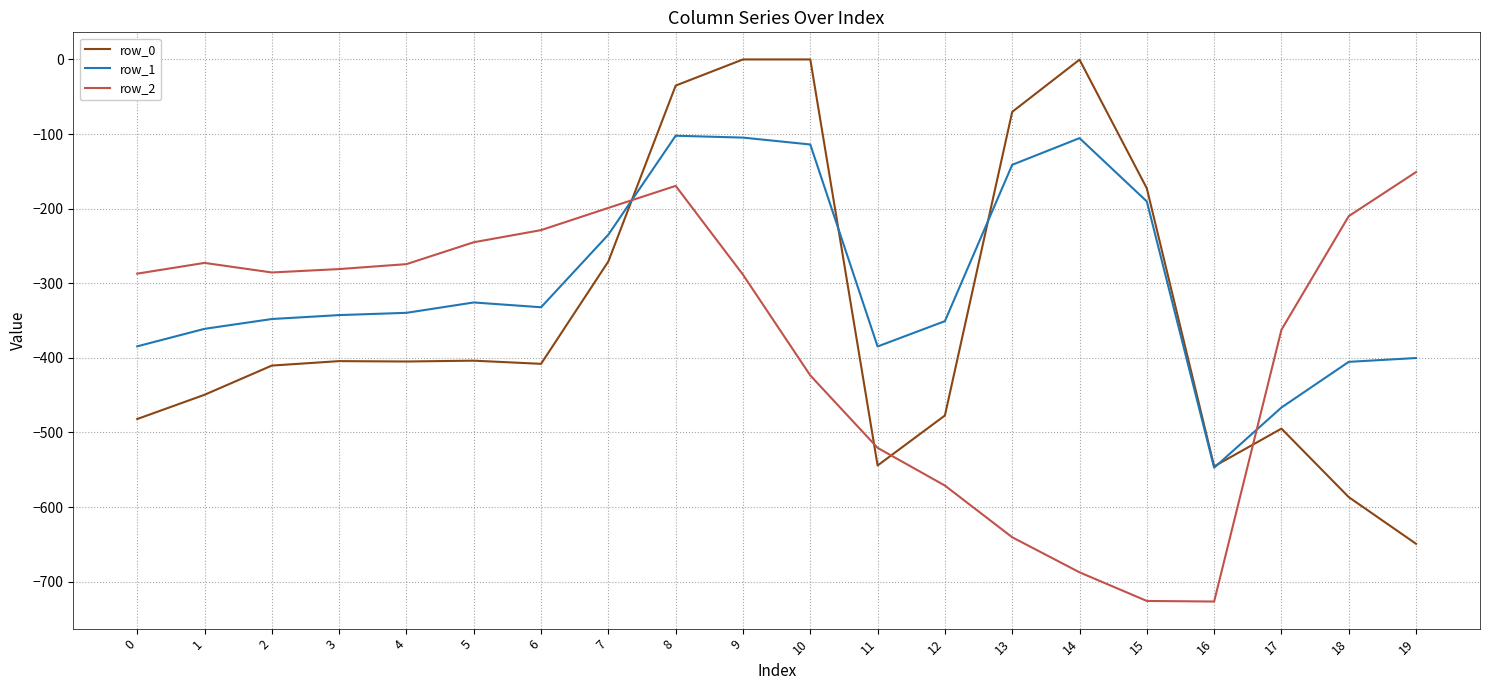

Between which two adjacent categories do row_1 and row_2 first intersect?

7 and 8